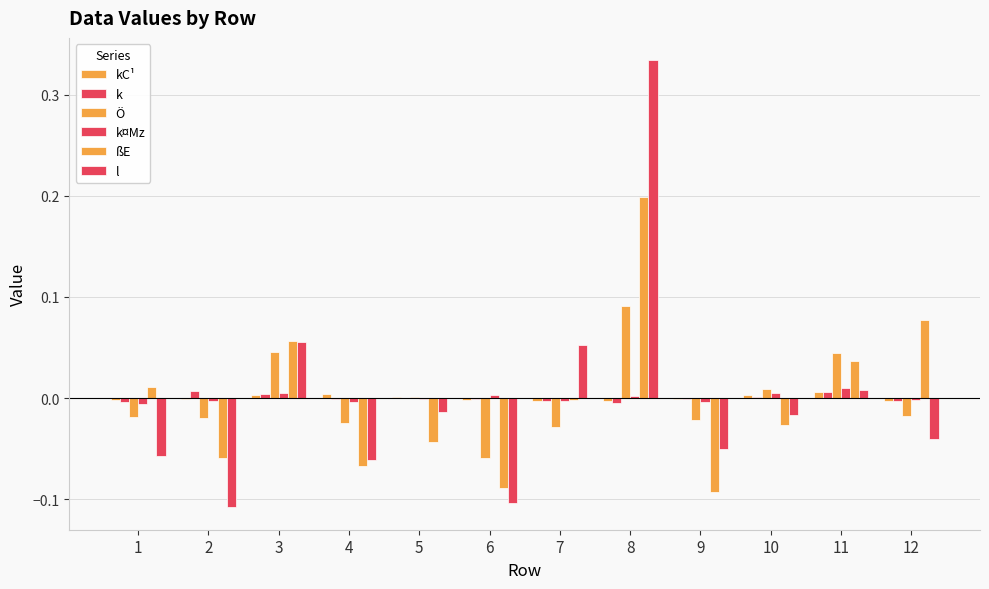

How many groups of bars are there?

12